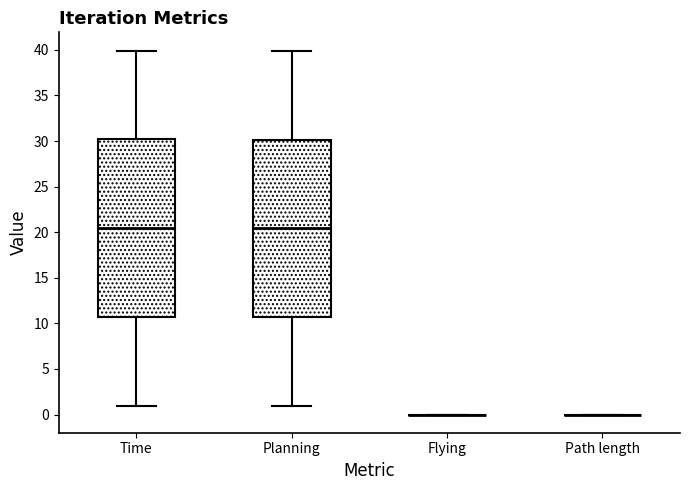

Reading left to right, transcribe this box plot: for each box, give where its median line is, the range the box spans, and where its two whiskers end, as read against the y-axis. The values are not printed on the chart, so give them approximately, as read against the axis.

Time: median 20.5, box 10.5 to 30.0, whiskers 1.0 to 40.0
Planning: median 20.5, box 10.5 to 30.0, whiskers 1.0 to 40.0
Flying: box collapsed to a line at 0.0, whiskers 0.0 to 0.0
Path length: box collapsed to a line at 0.0, whiskers 0.0 to 0.0